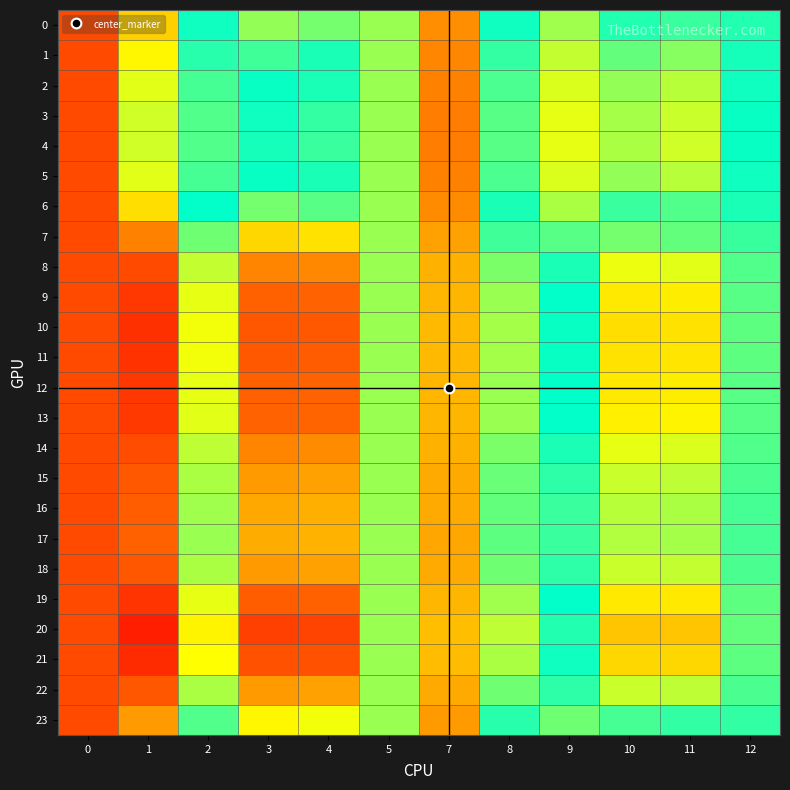

Which series has the largest range (max minus min)?

row_20